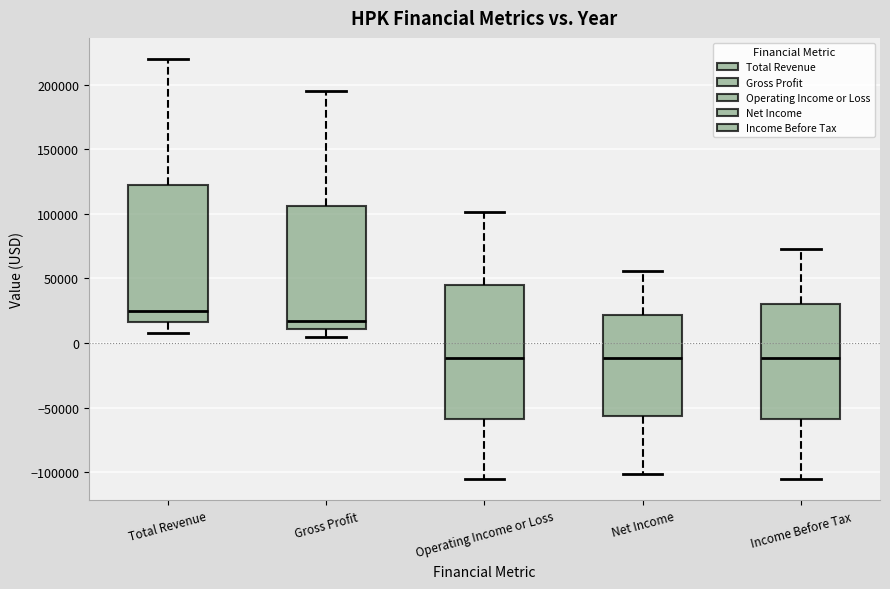

Reading left to right, read every box against the y-axis: the position of its median line, the range the box covers, and the ends of its whiskers. The values are not printed on the chart, so give them approximately, as read against the axis.

Total Revenue: median 25000, box 15000 to 120000, whiskers 10000 to 220000
Gross Profit: median 15000, box 10000 to 105000, whiskers 5000 to 195000
Operating Income or Loss: median -10000, box -60000 to 45000, whiskers -105000 to 100000
Net Income: median -10000, box -55000 to 20000, whiskers -100000 to 55000
Income Before Tax: median -10000, box -60000 to 30000, whiskers -105000 to 75000